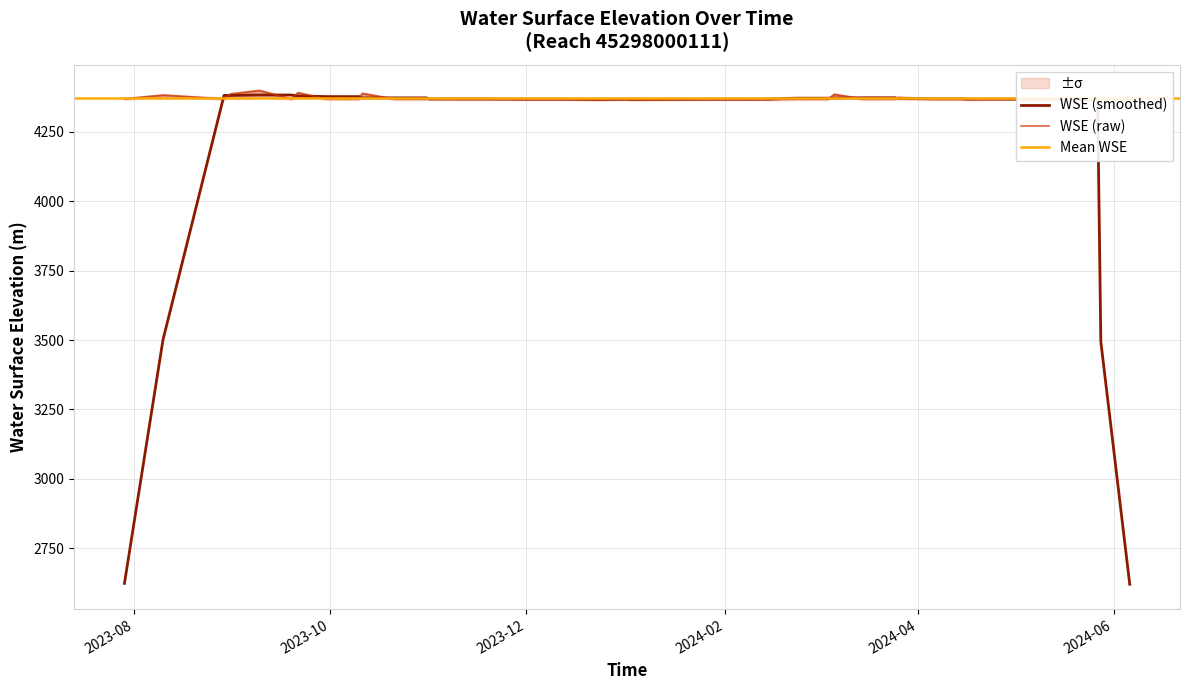

Where does the data first go above 4367?

2023-07-29